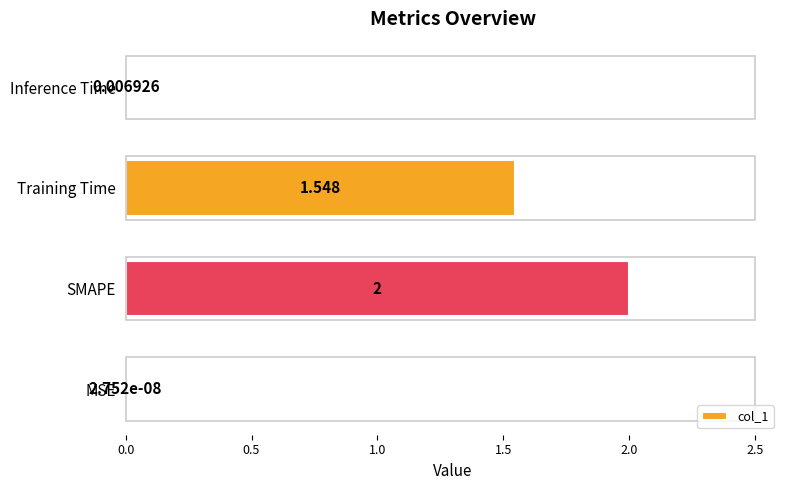

What is the average value?

0.9